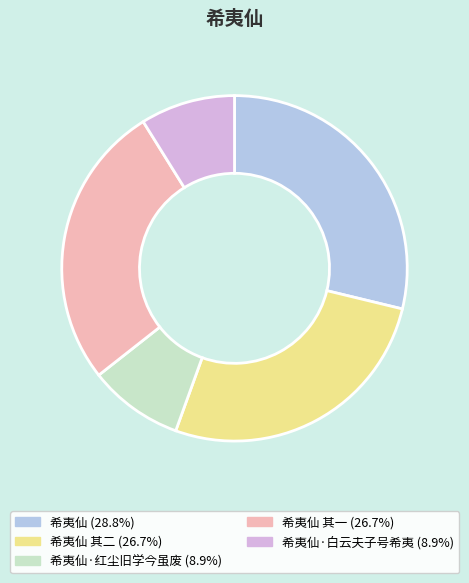

Is there a majority slice in this chart?

No